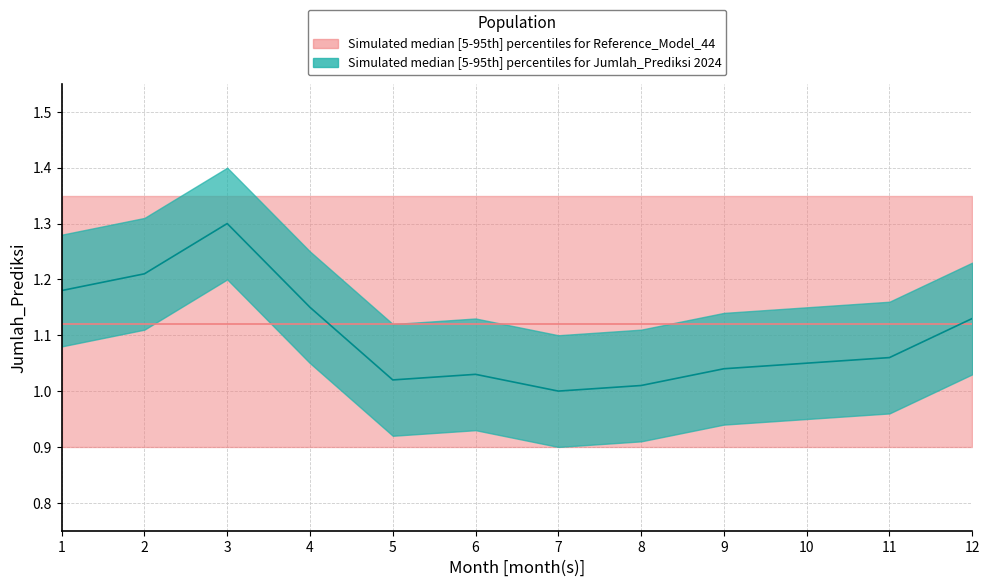

Between 6 and 3, which is larger?

3